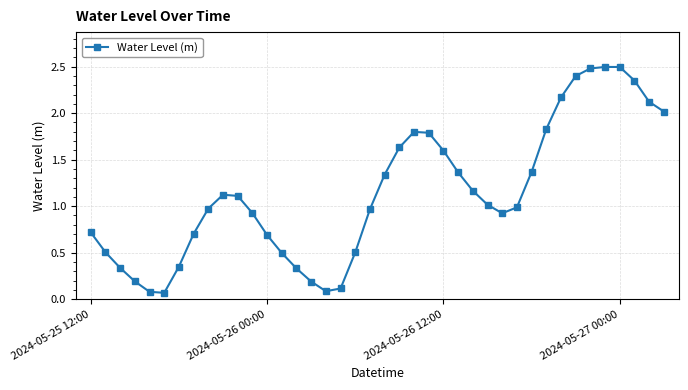

What is the greatest value displayed?

2.5